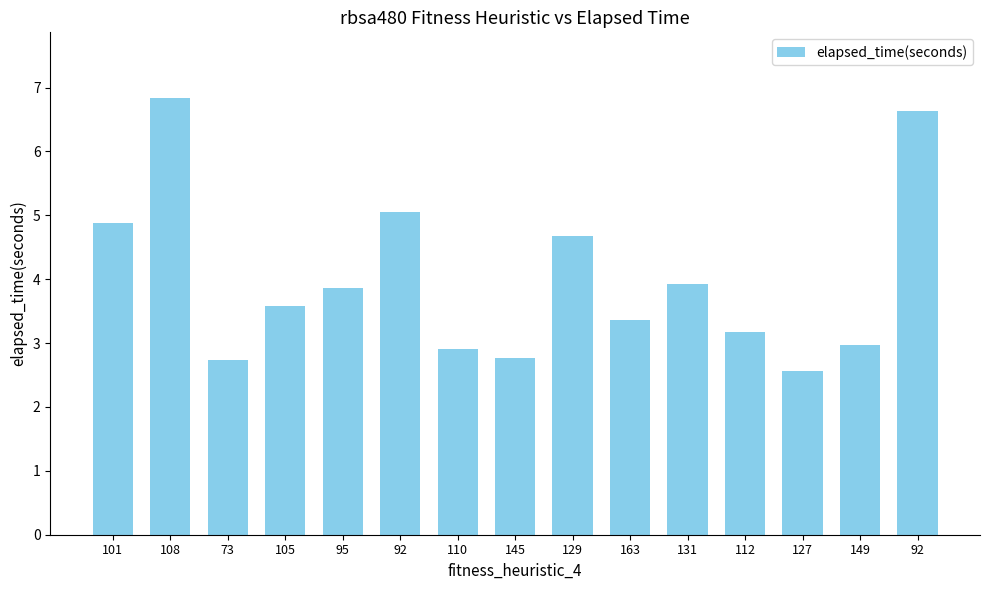

Reading left to right, list all the values displayed in this chart.

4.9	6.8	2.7	3.6	3.9	5.1	2.9	2.8	4.7	3.4	3.9	3.2	2.6	3.0	6.6